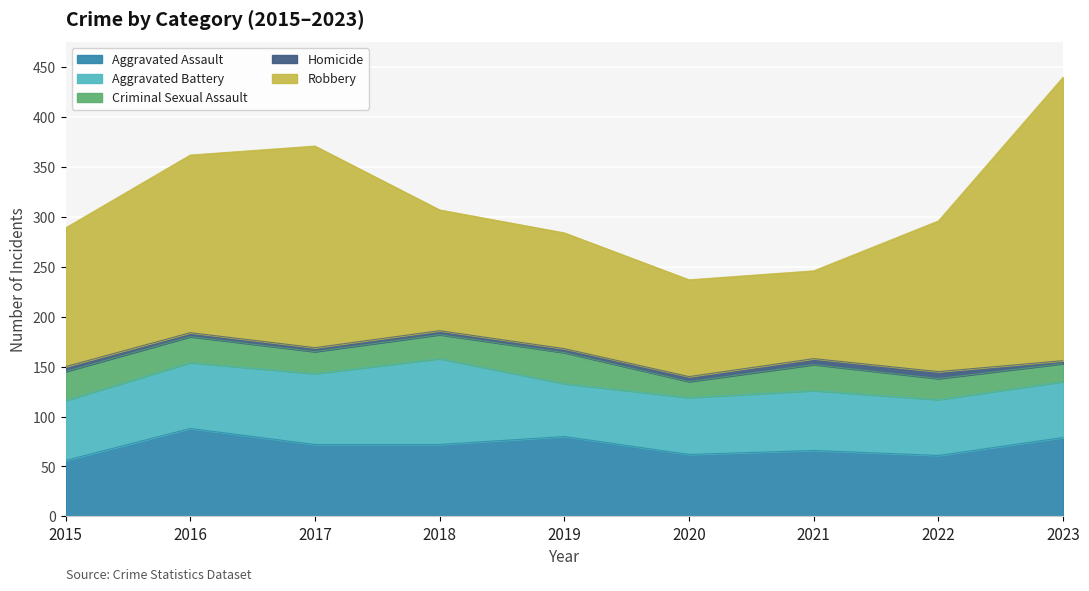

How many interior local peaks does the Robbery series have?

1